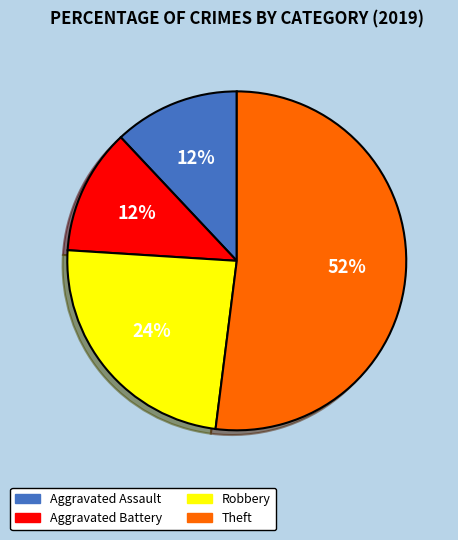

Is there any slice that represents more than half of the pie?

Yes